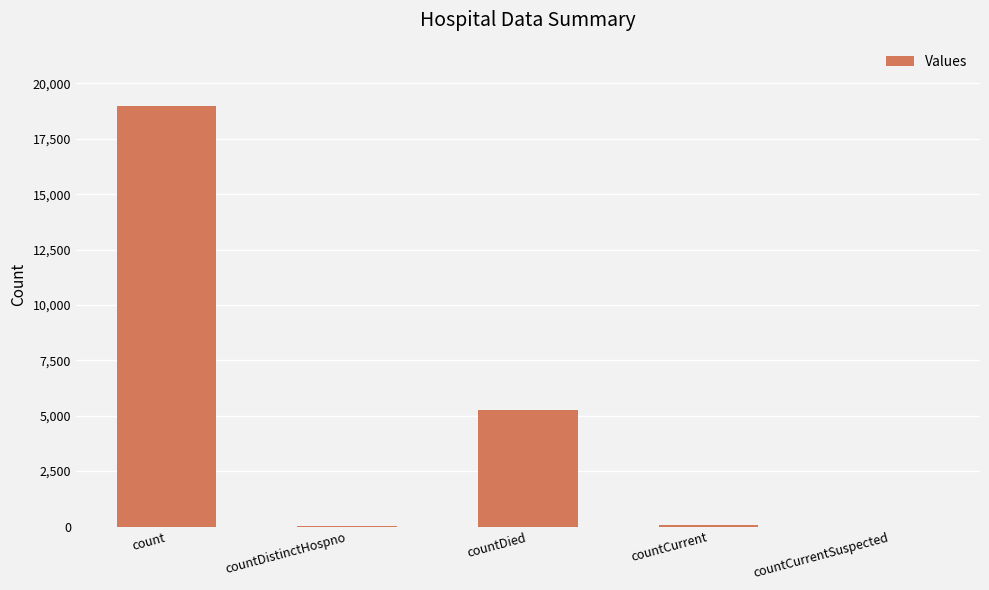

At which label is the value closest to 9495?

countDied